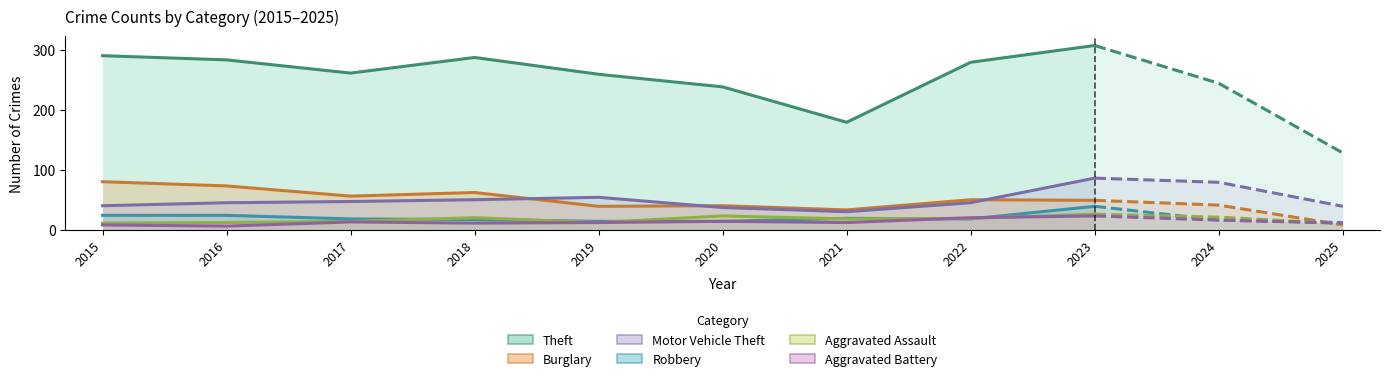

Rank the series by their maximum value, from highest to lowest.

Theft, Motor Vehicle Theft, Burglary, Robbery, Aggravated Assault, Aggravated Battery